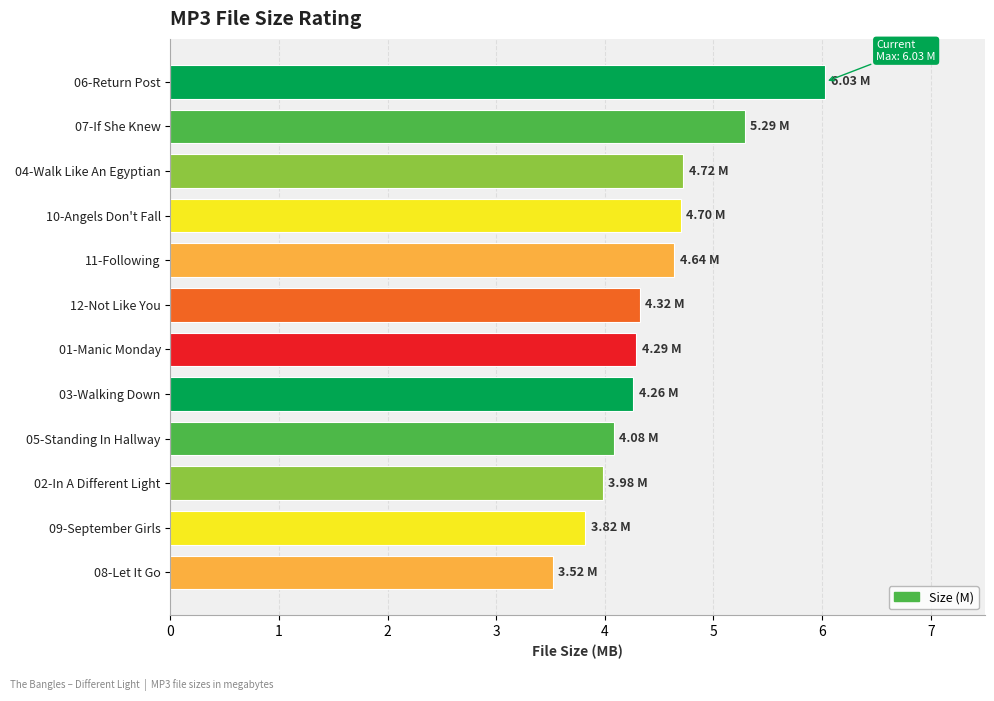

Are the bars horizontal?

Yes